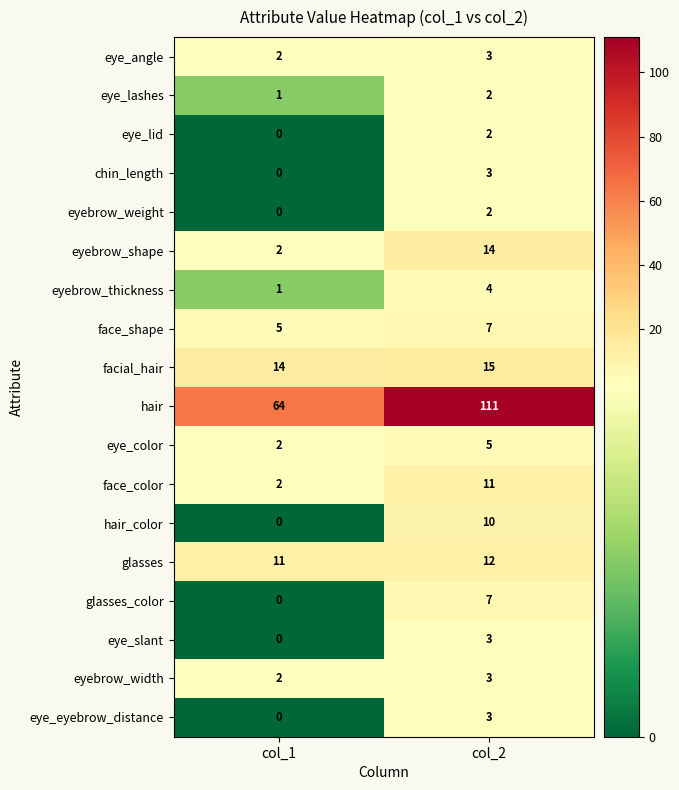

The value of face_shape at col_1 is 5. True or false?

True